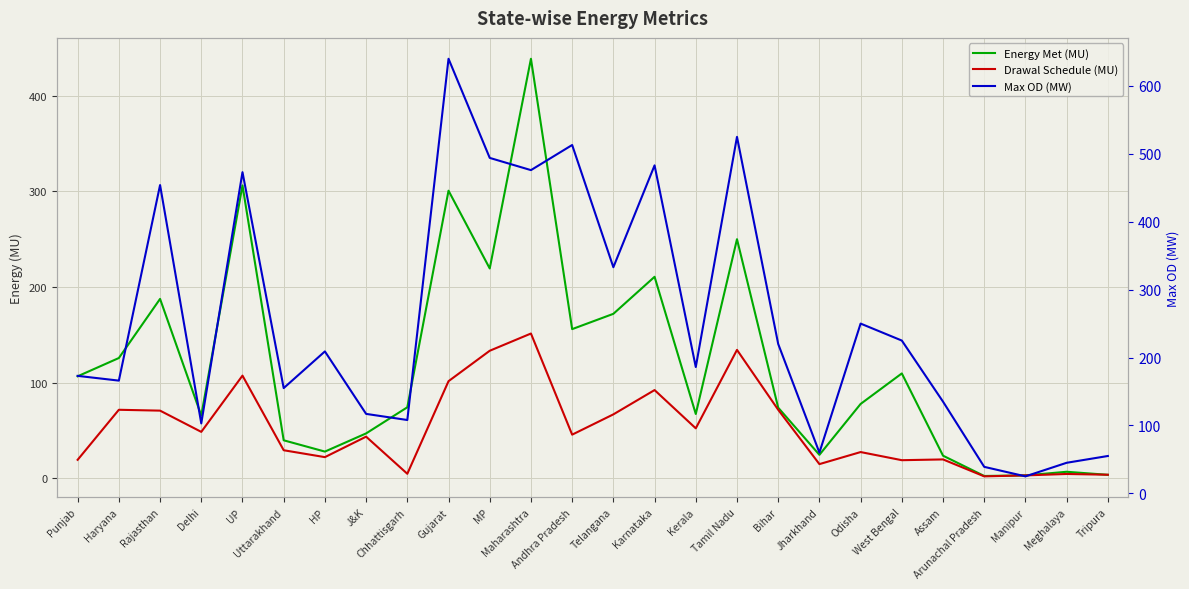

What is the difference between the maximum and second lowest values in the Drawal Schedule (MU) series?

148.3